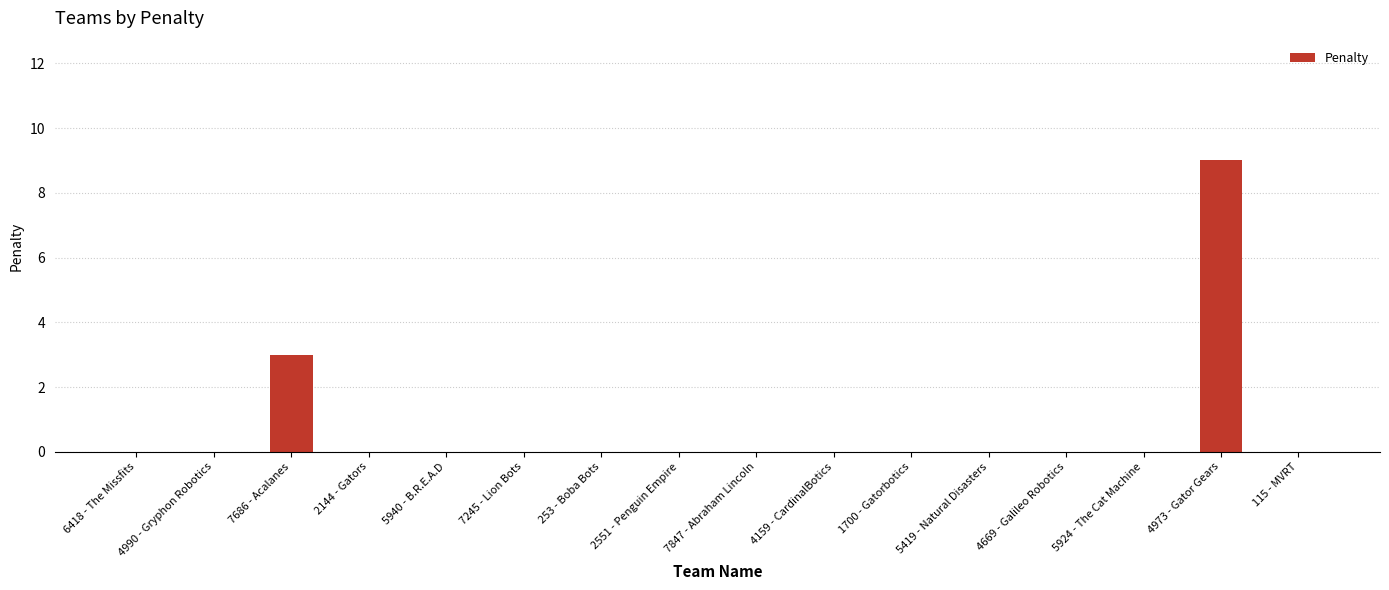

At which label is the value closest to 4?

7686 - Acalanes